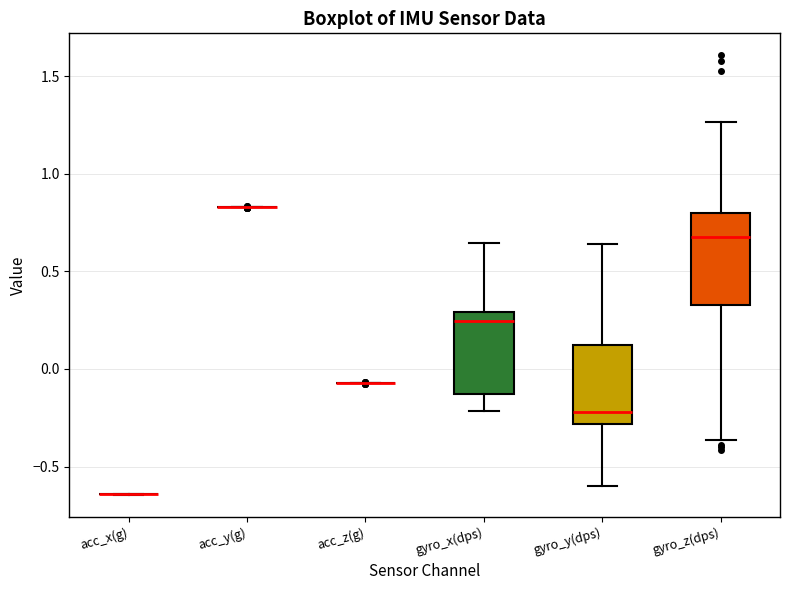

Reading left to right, read every box against the y-axis: the position of its median line, the range the box covers, and the ends of its whiskers. The values are not printed on the chart, so give them approximately, as read against the axis.

acc_x(g): box collapsed to a line at -0.65, whiskers -0.65 to -0.65
acc_y(g): box collapsed to a line at 0.85, whiskers 0.85 to 0.85
acc_z(g): box collapsed to a line at -0.05, whiskers -0.05 to -0.05
gyro_x(dps): median 0.25, box -0.15 to 0.30, whiskers -0.20 to 0.65
gyro_y(dps): median -0.20, box -0.30 to 0.10, whiskers -0.60 to 0.65
gyro_z(dps): median 0.70, box 0.35 to 0.80, whiskers -0.35 to 1.25